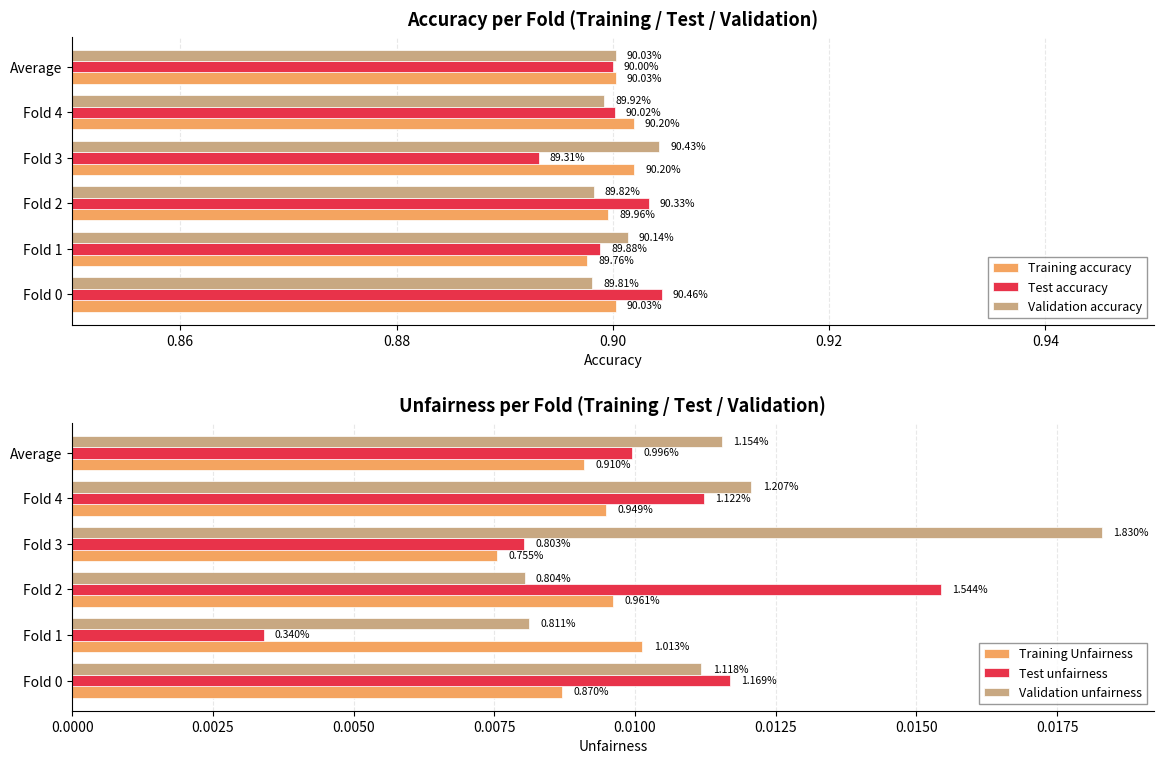

What are all the series names shown in the legend?

Training accuracy, Test accuracy, Validation accuracy, Training Unfairness, Test unfairness, Validation unfairness